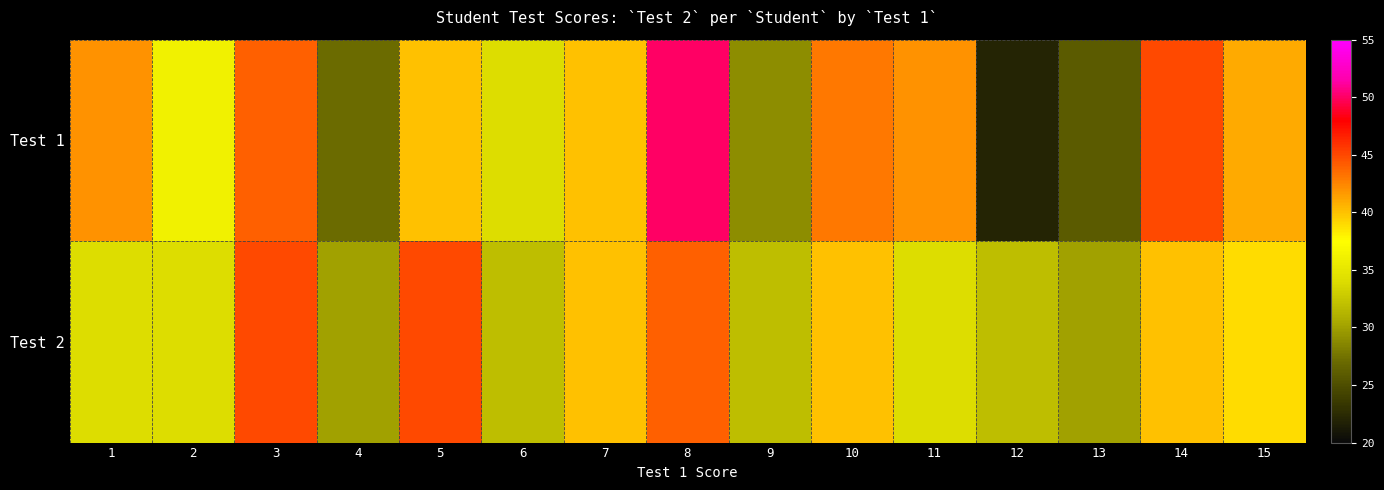

Which series has the widest spread of values?

Test 1